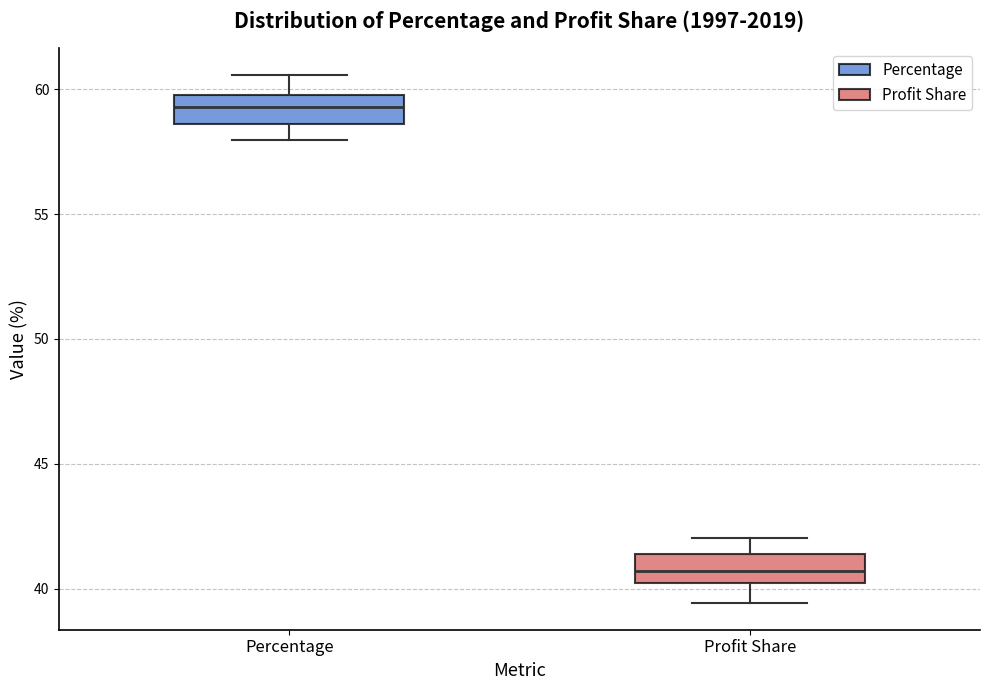

Where is the upper edge of the box for Percentage on the y-axis? The values are not printed on the chart, so give them approximately, as read against the axis.

60.0